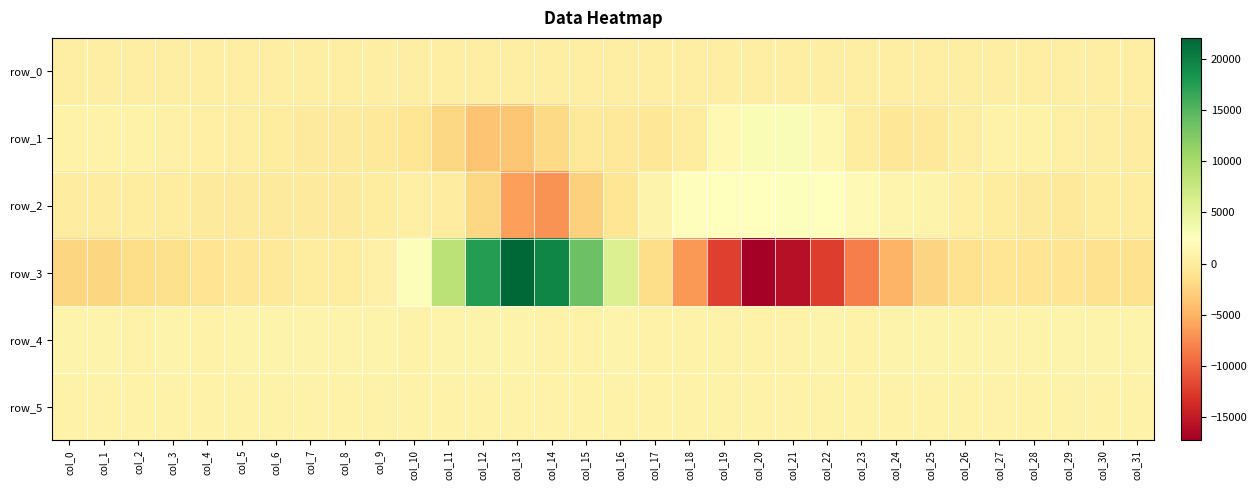

At which category is the sum across all series the highest?

col_13